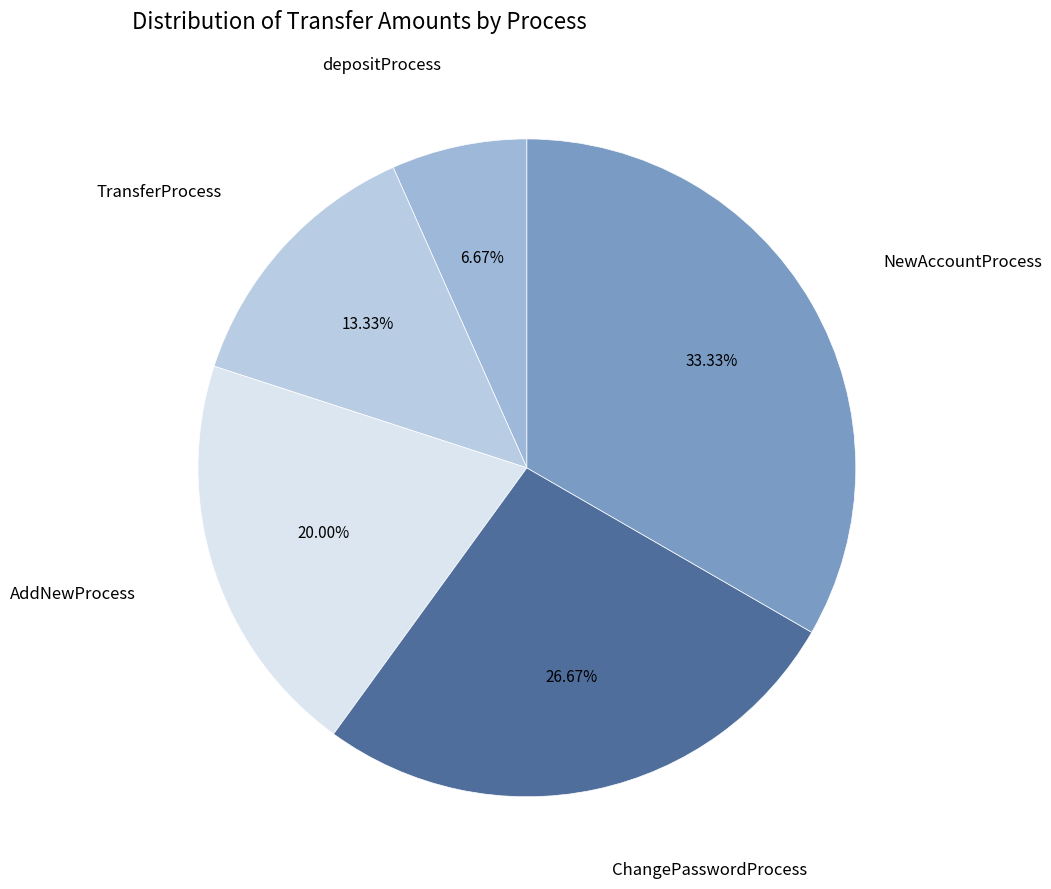

Which slice is the smallest?

depositProcess